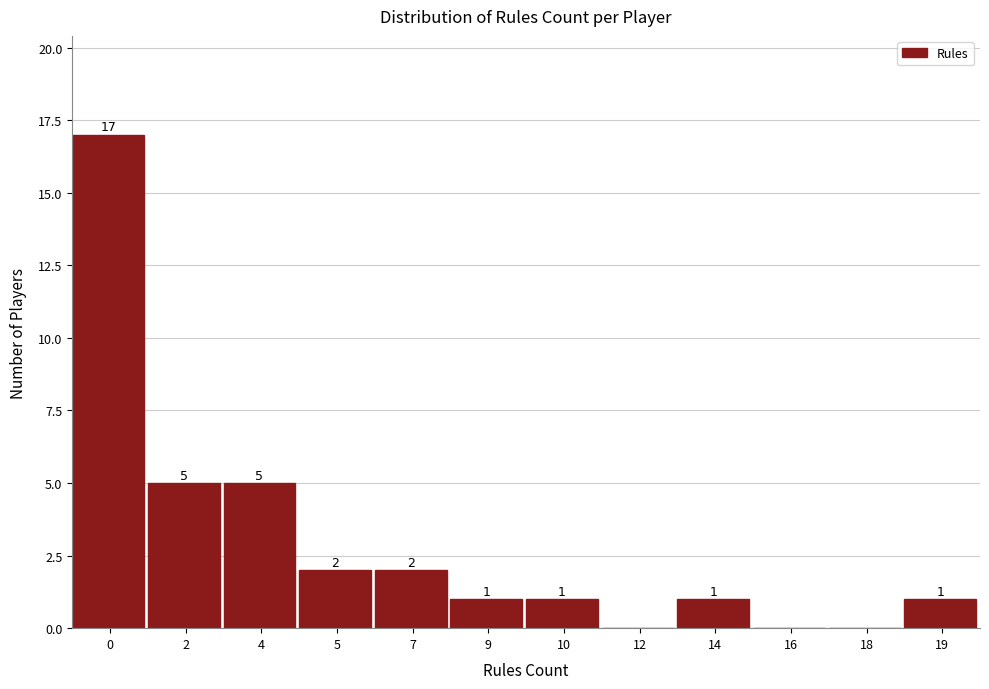

Reading right to left, list all the values displayed in this chart.

19=1	18=0	16=0	14=1	12=0	10=1	9=1	7=2	5=2	4=5	2=5	0=17